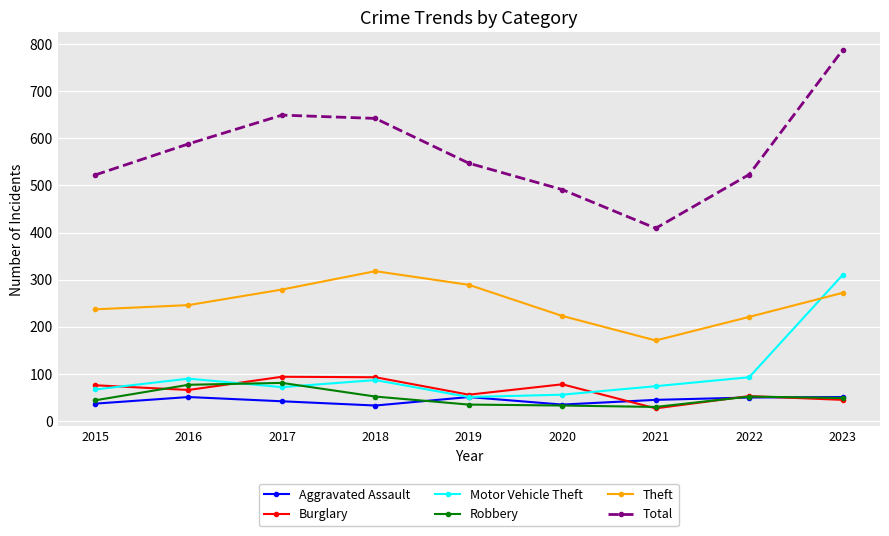

At which category does the chart reach its peak across all series?

2023